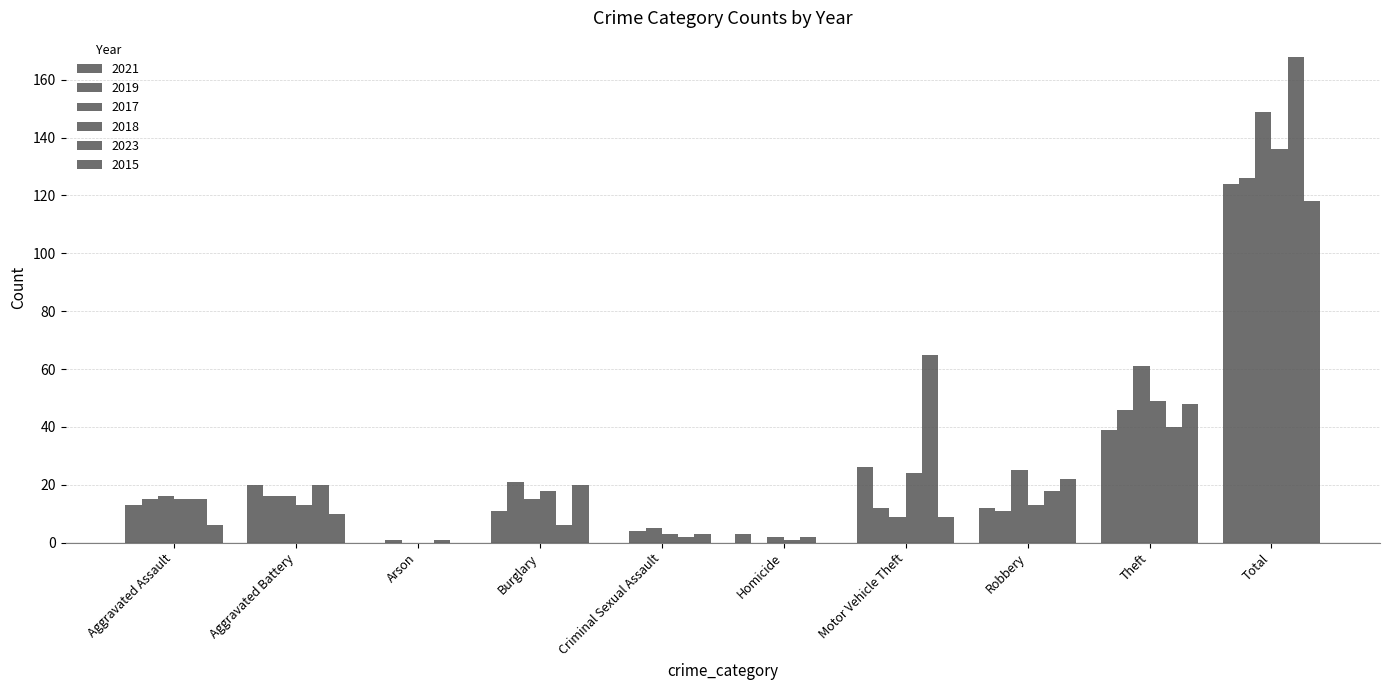

How many values in 2017 are above zero?

9